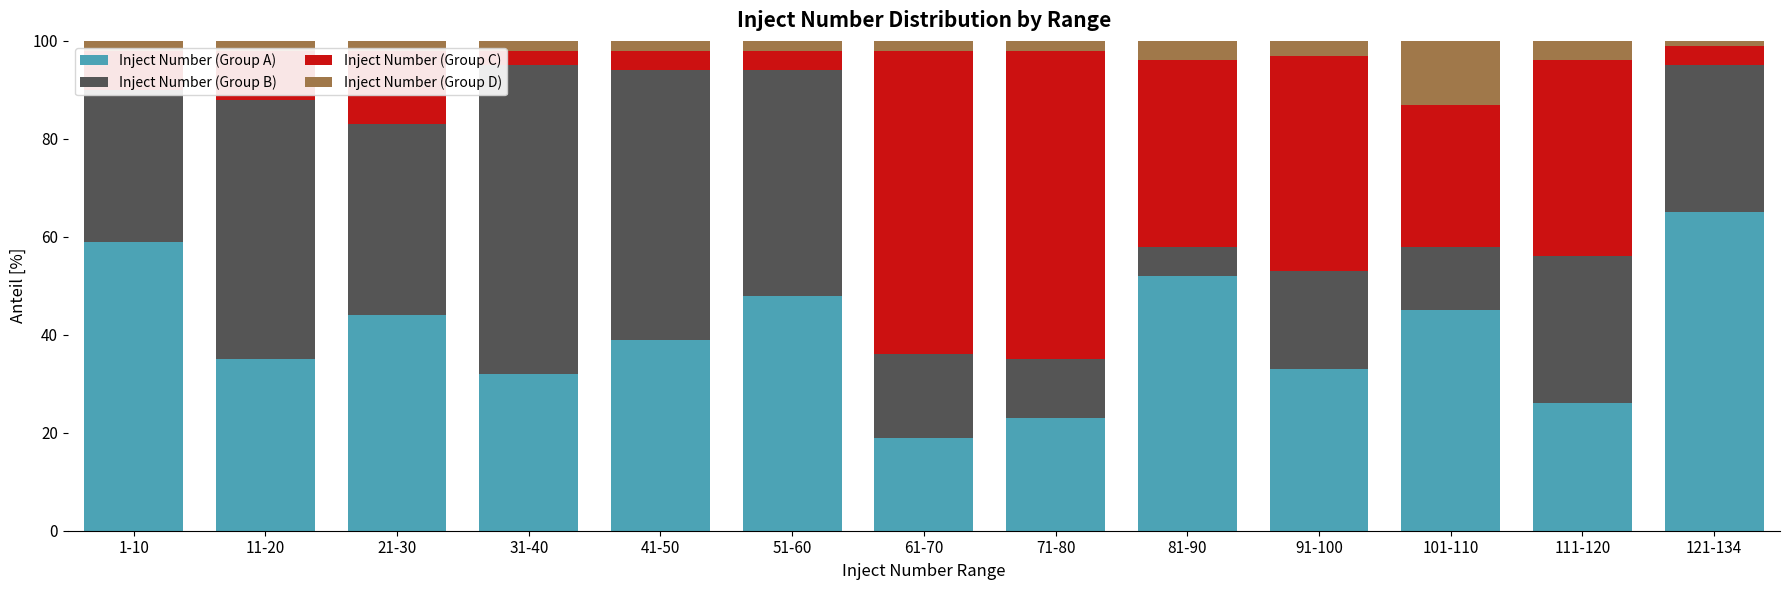

What is the average value of the Inject Number (Group A) series?

40